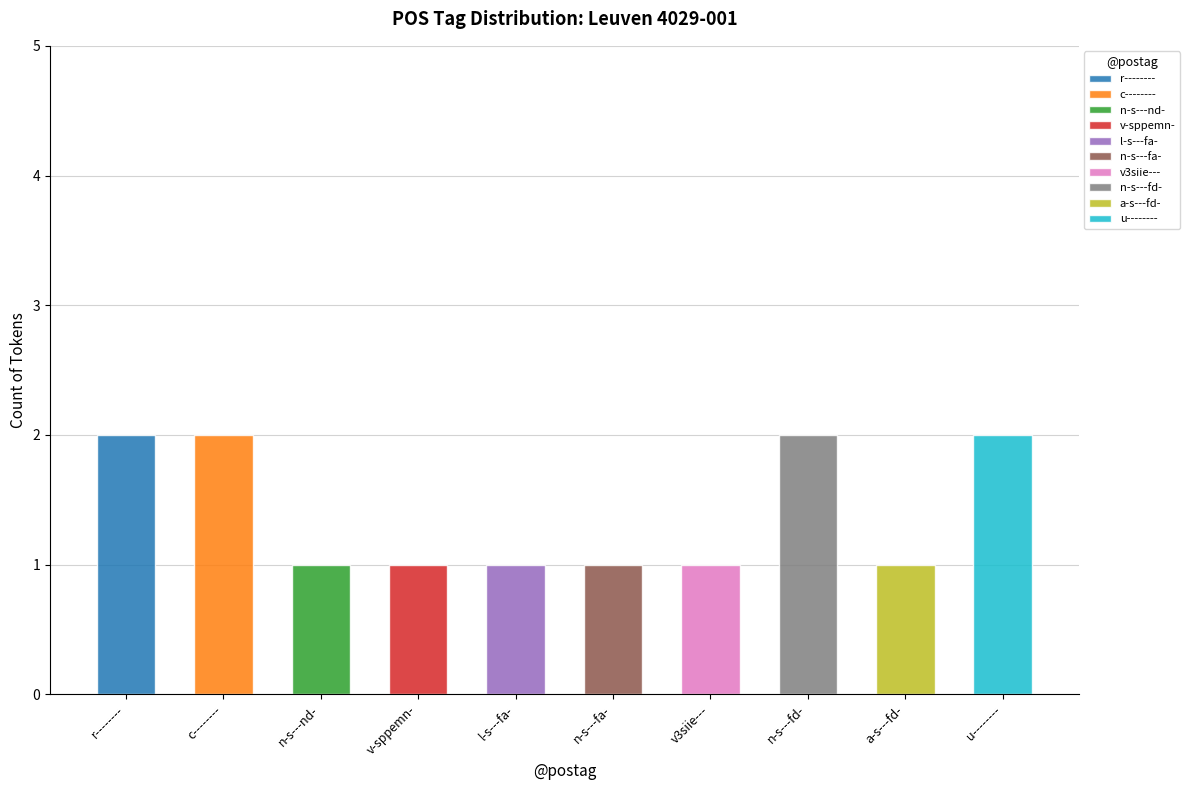

What is the label of the 10th bar from the left?

u--------